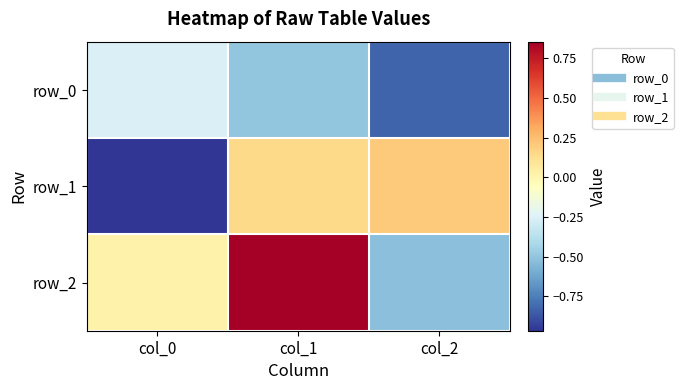

Is it true that row_1 equals 0.0 at col_1?

False